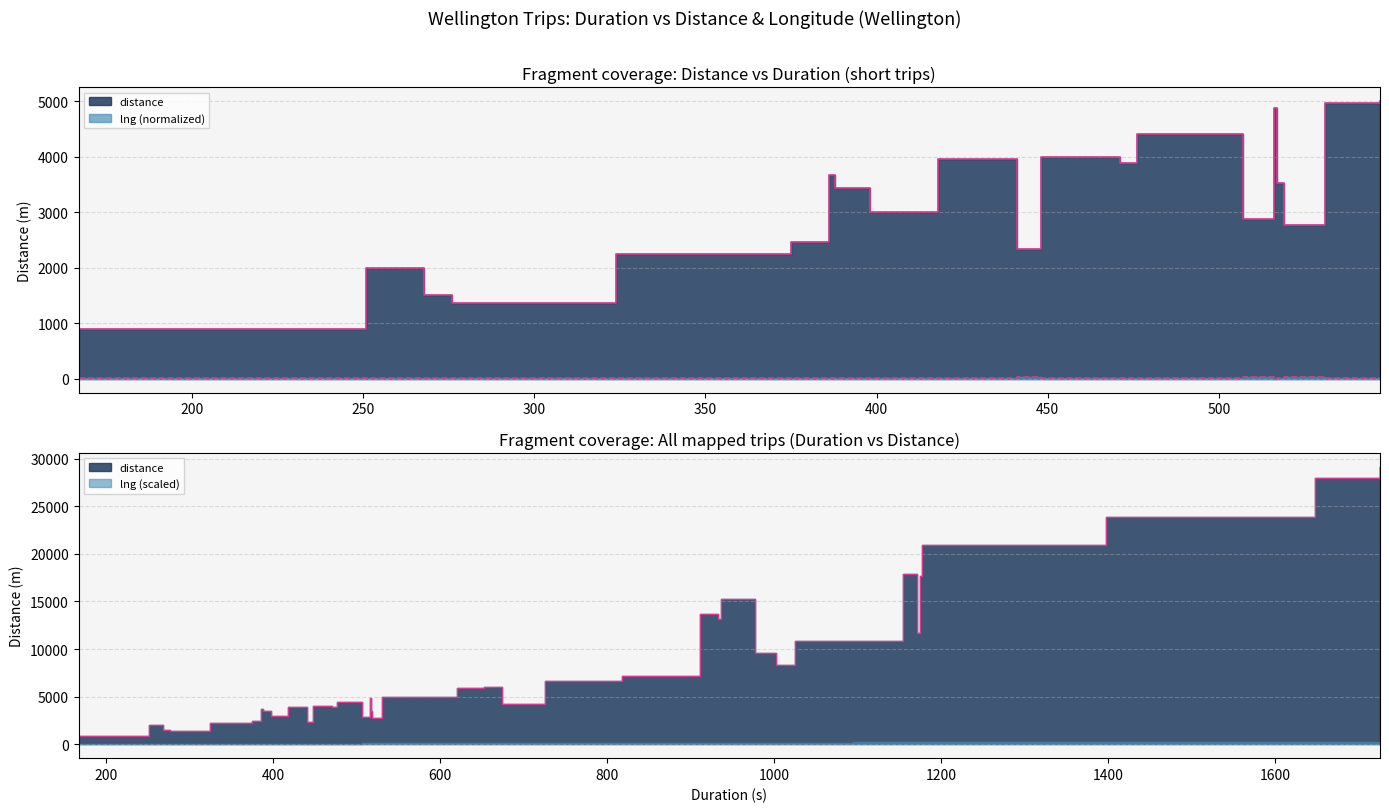

How many lines are shown in the chart?

2